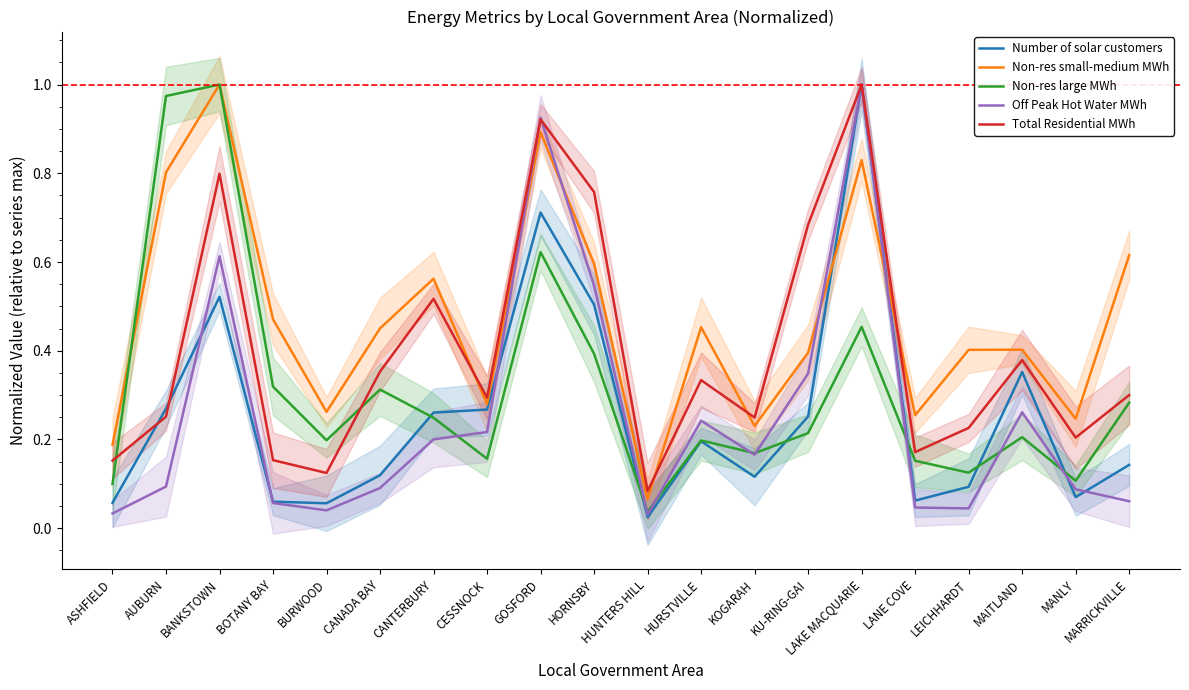

At which category does Off Peak Hot Water MWh reach its first local peak?

BANKSTOWN